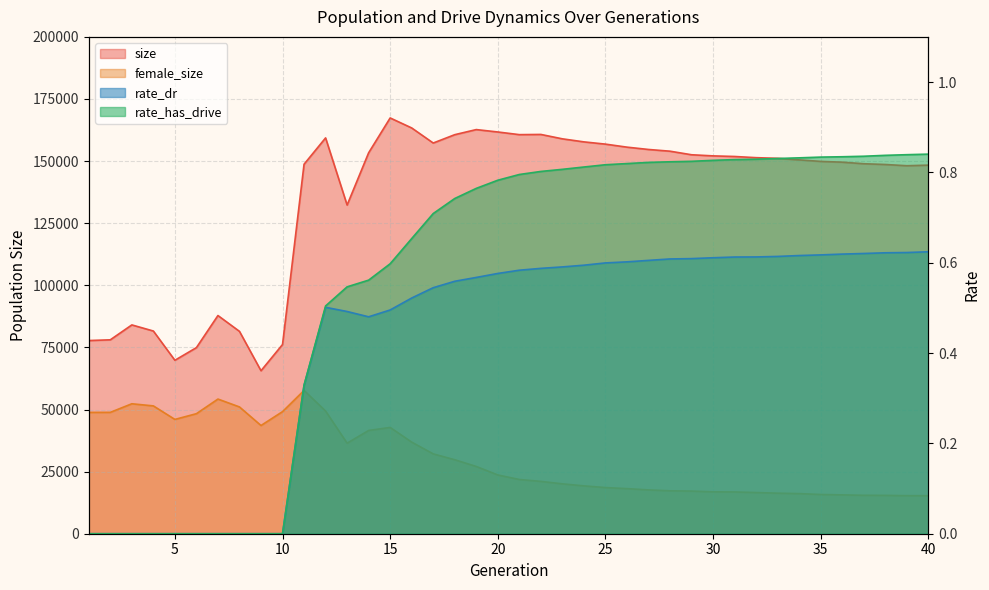

Where is the first local maximum for rate_dr?

12